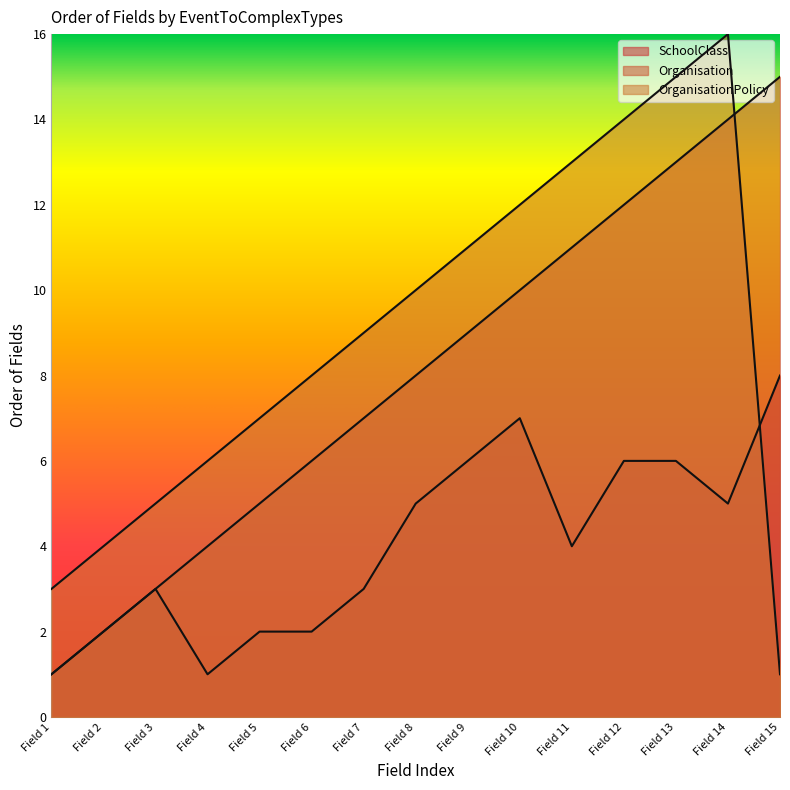

True or false: SchoolClass and Organisation cross at least once.

False